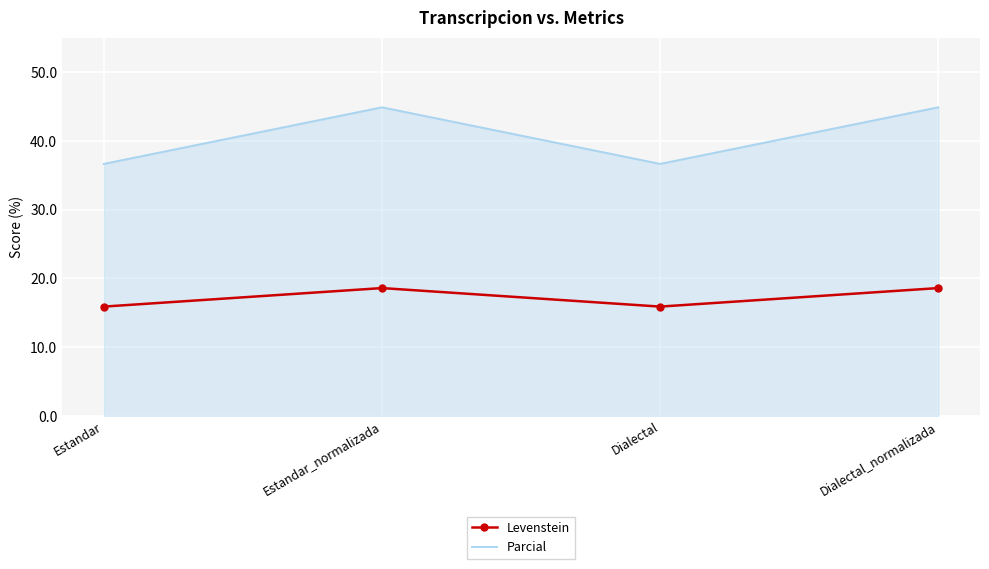

At how many categories does at least one series exceed 37?

2